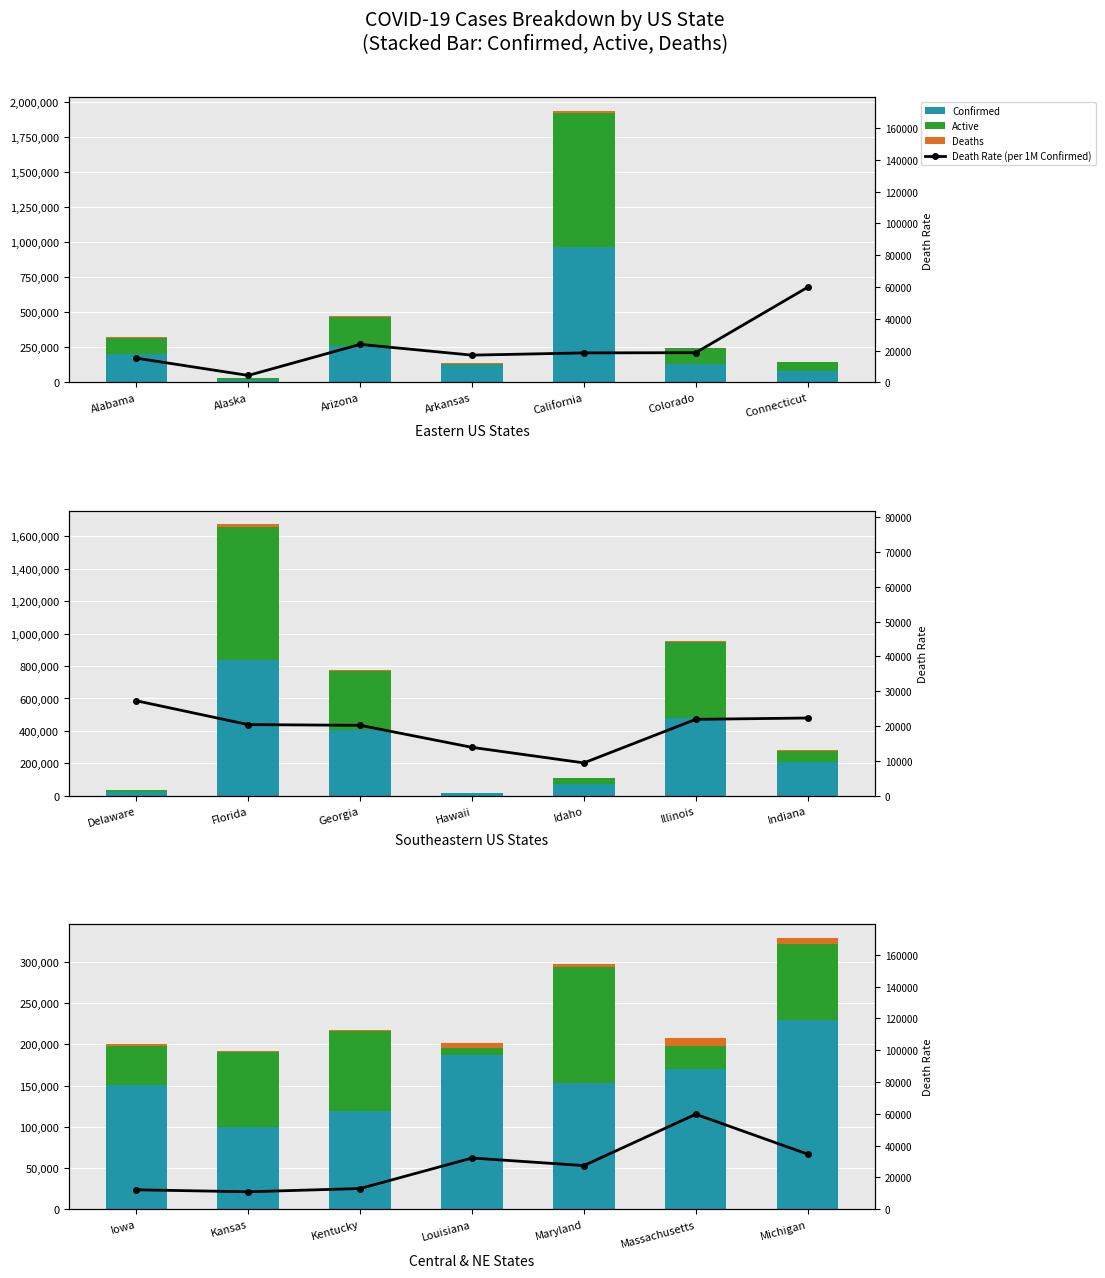

What position from the right is California?

3